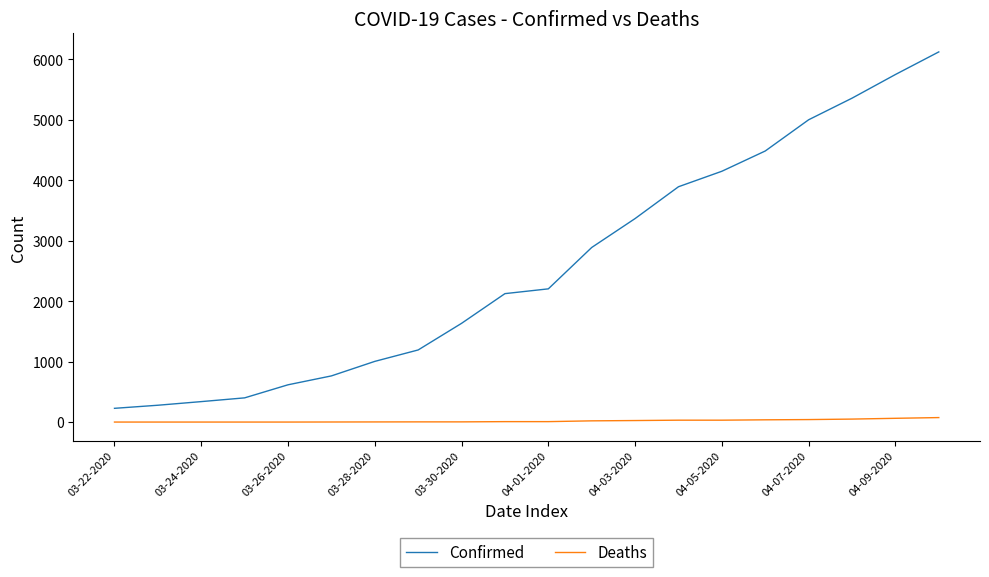

What is the minimum value for Confirmed?

227